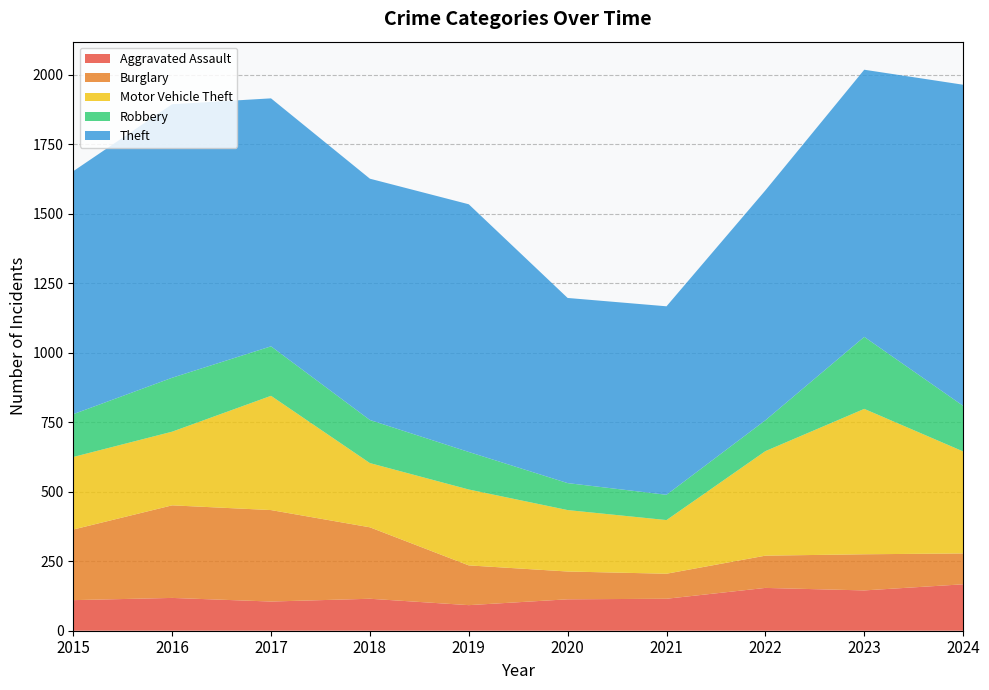

Reading left to right, list all the values displayed in this chart.

Aggravated Assault: 110	118	105	115	92	113	115	154	145	167
Burglary: 254	333	329	257	143	100	90	116	130	111
Motor Vehicle Theft: 261	265	411	231	273	221	193	376	523	367
Robbery: 154	194	178	155	135	97	91	111	259	164
Theft: 874	984	892	868	891	666	678	827	961	1155